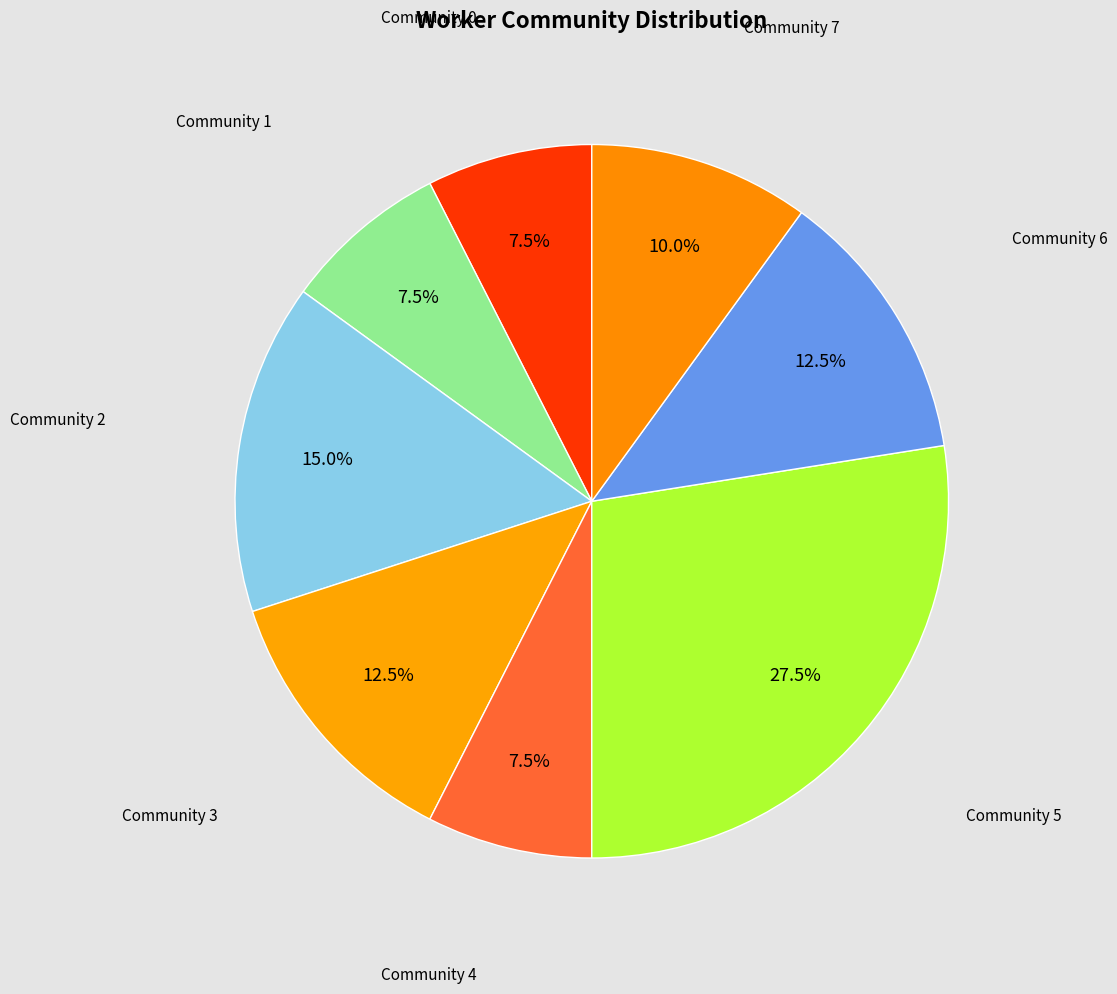

Which slice is the largest?

Community 5